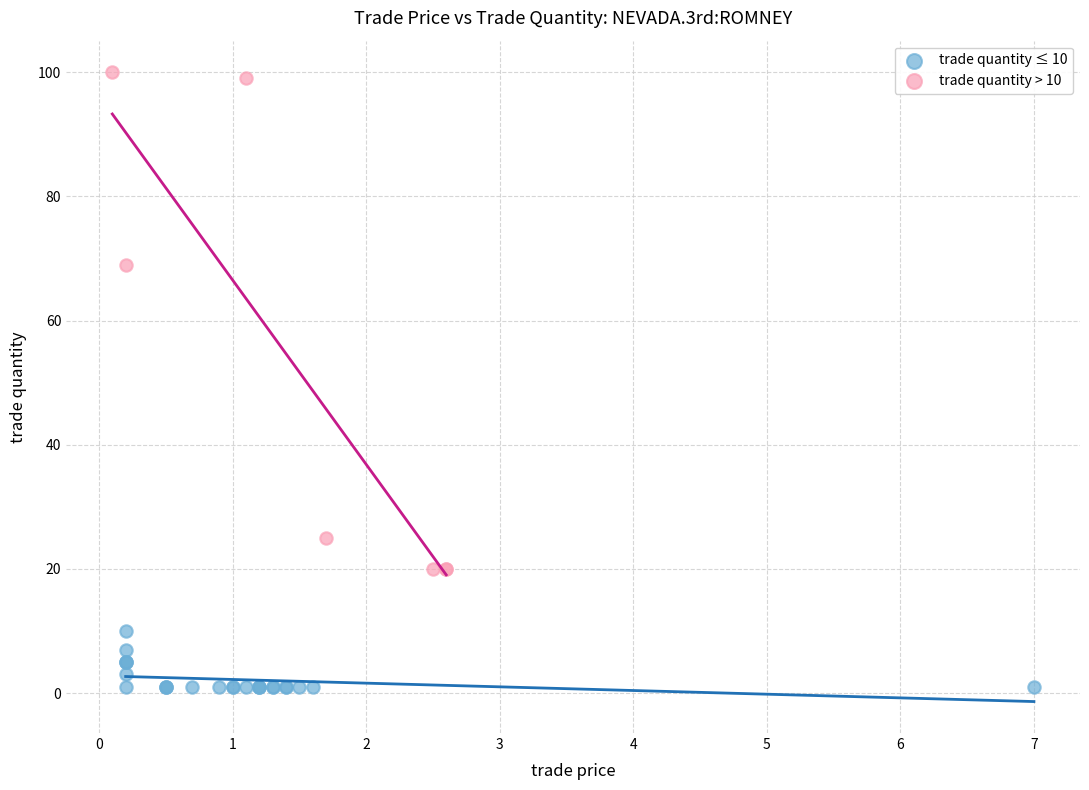

Which series has the largest Y range (max minus min)?

trade quantity > 10